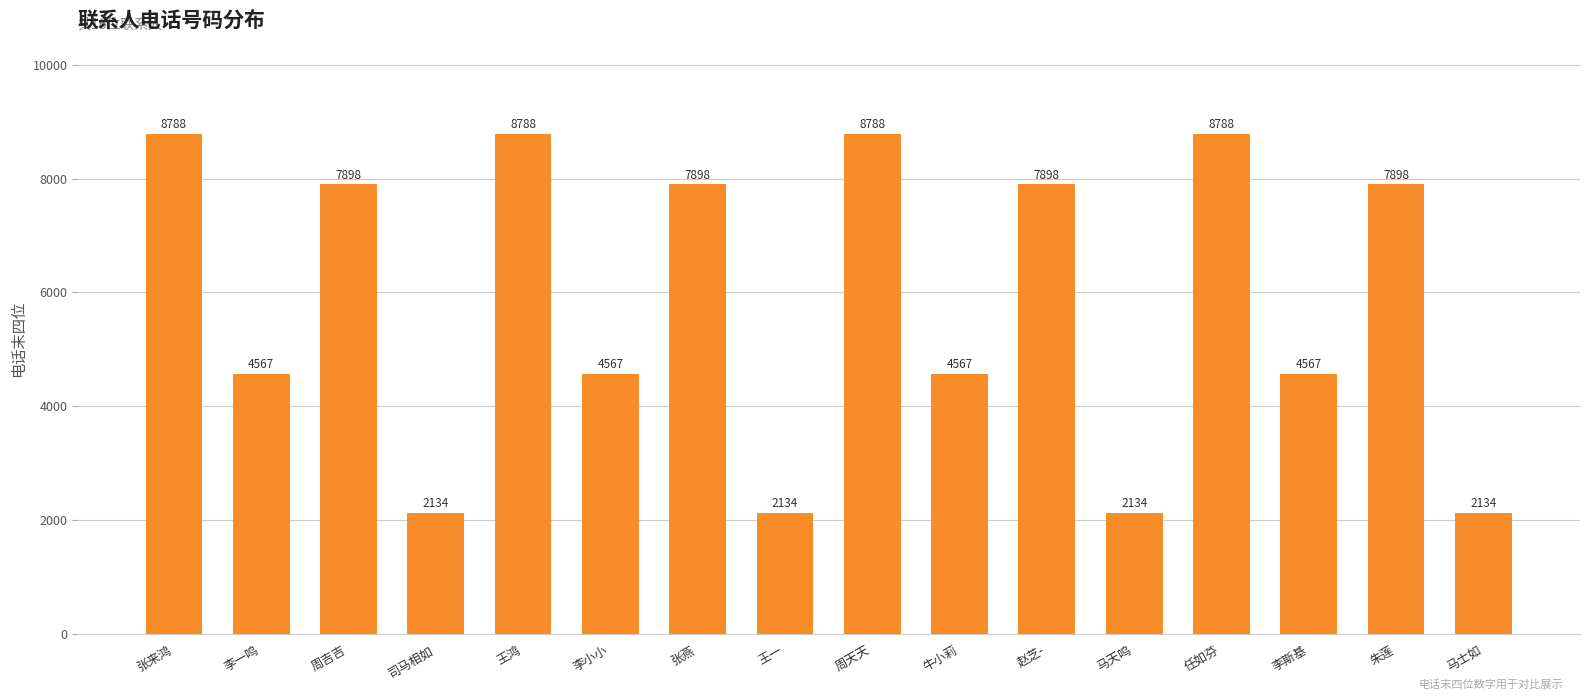

Reading left to right, extract all data points from this chart.

8788	4567	7898	2134	8788	4567	7898	2134	8788	4567	7898	2134	8788	4567	7898	2134